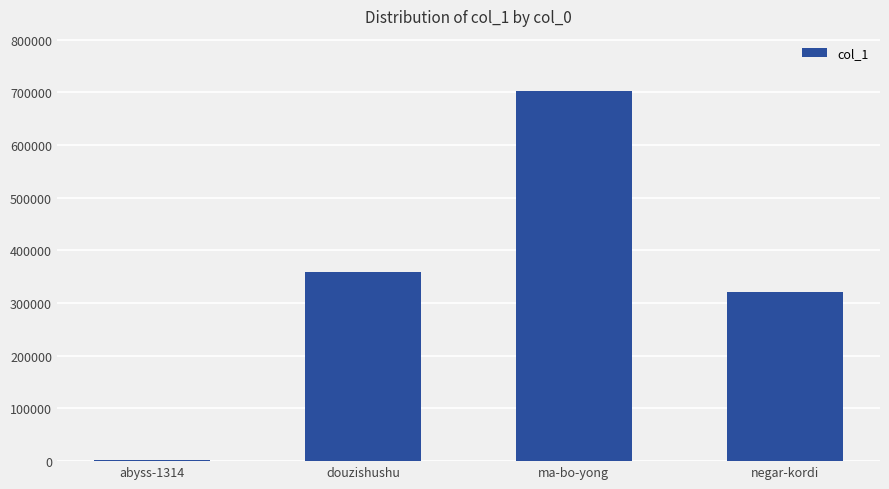

How many bars are there in total?

4